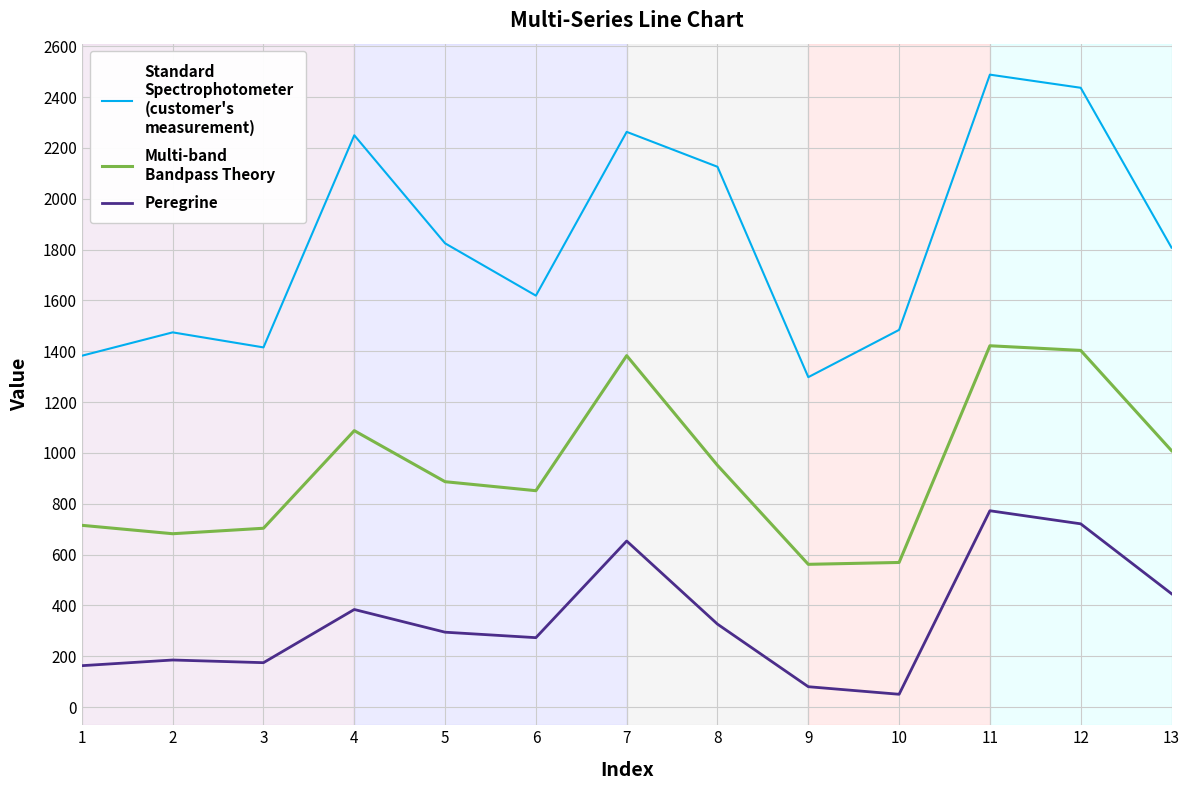

What is the spread (max minus min) of values at 12?

1715.6